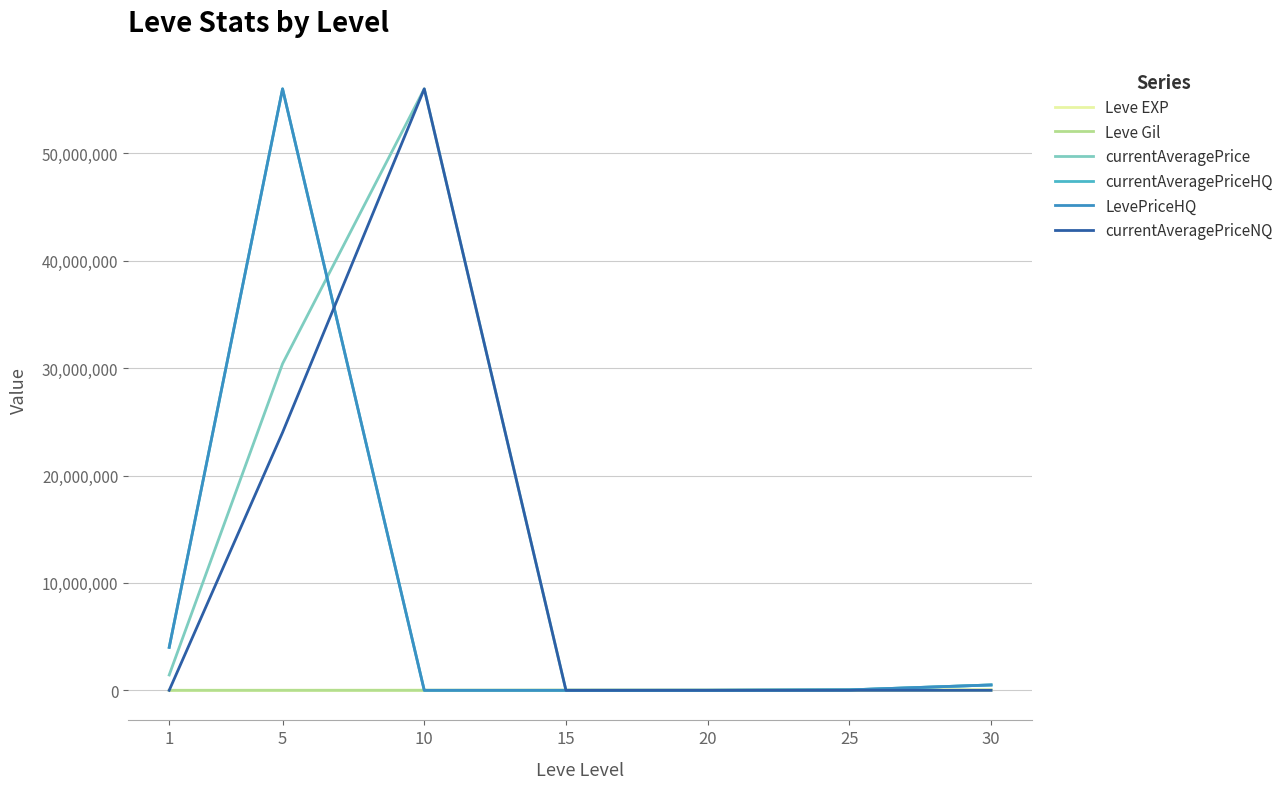

Which series changed the most between 5 and 25?

currentAveragePriceHQ